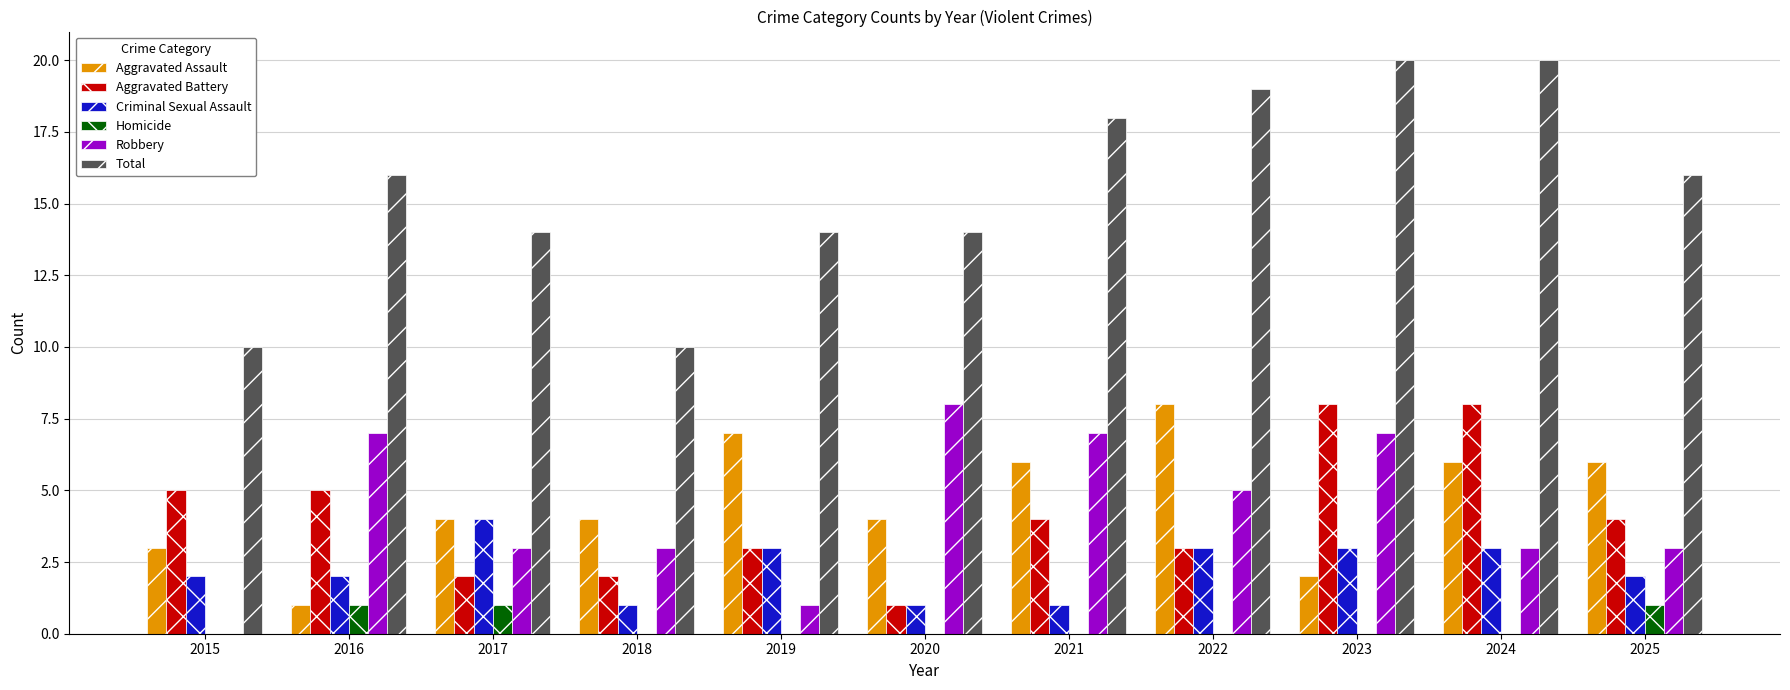

True or false: Homicide has a value of 0 at 2021.

True